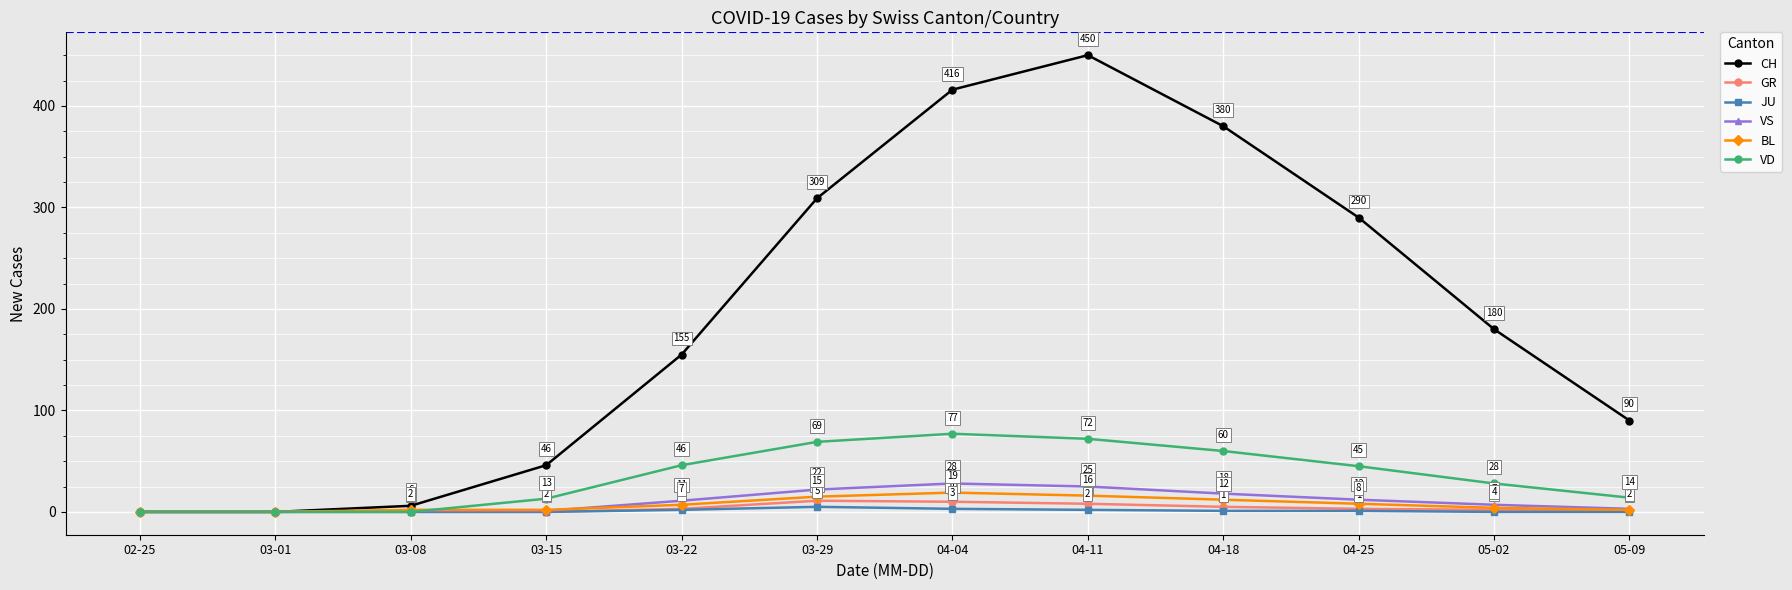

How many positive values does the JU series have?

6